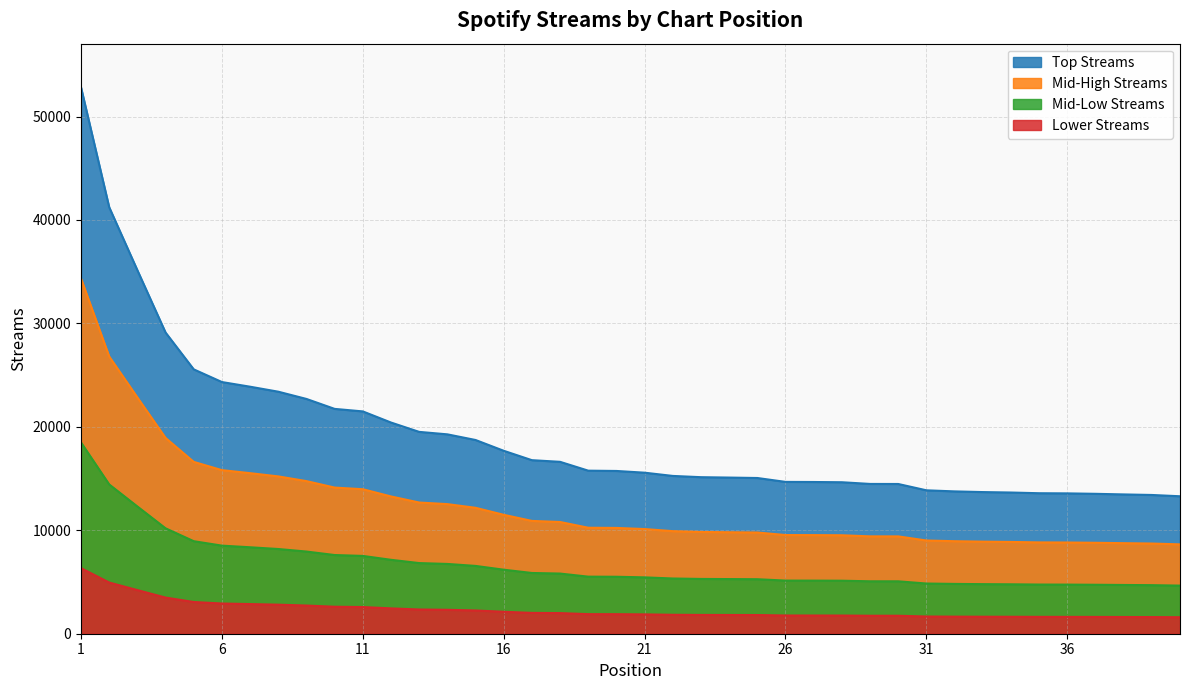

What value does the data have at 30, to the nearest 50?

14500